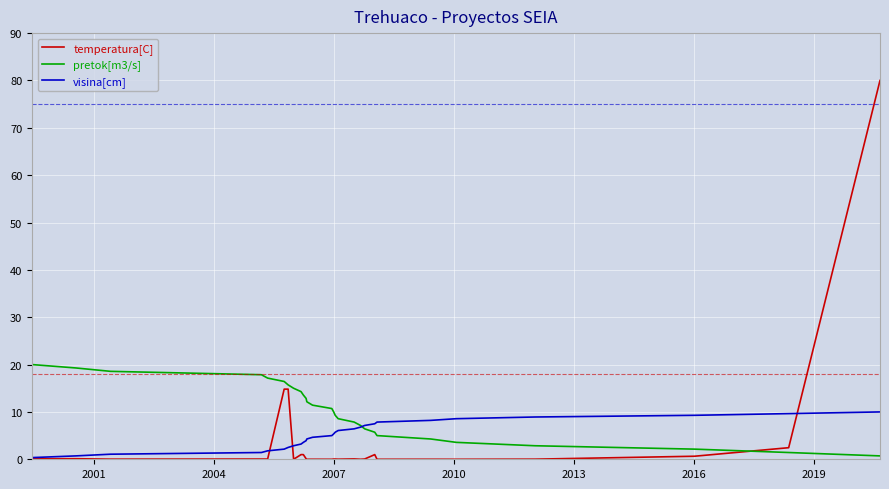

What is the maximum value shown in the chart?

80.0